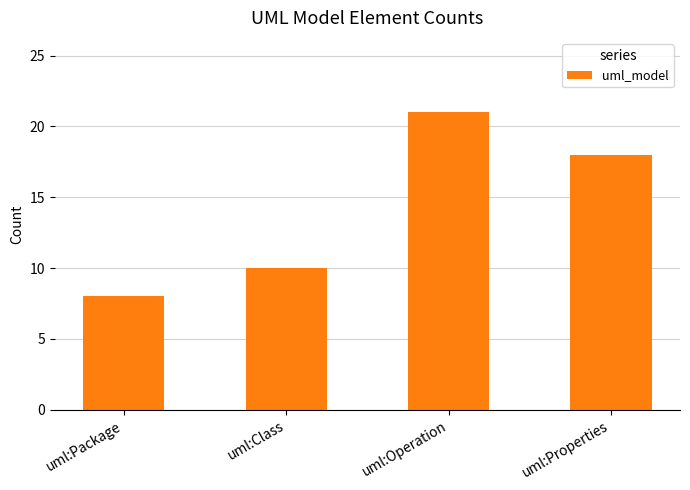

Reading left to right, transcribe all the data shown in this chart.

8	10	21	18